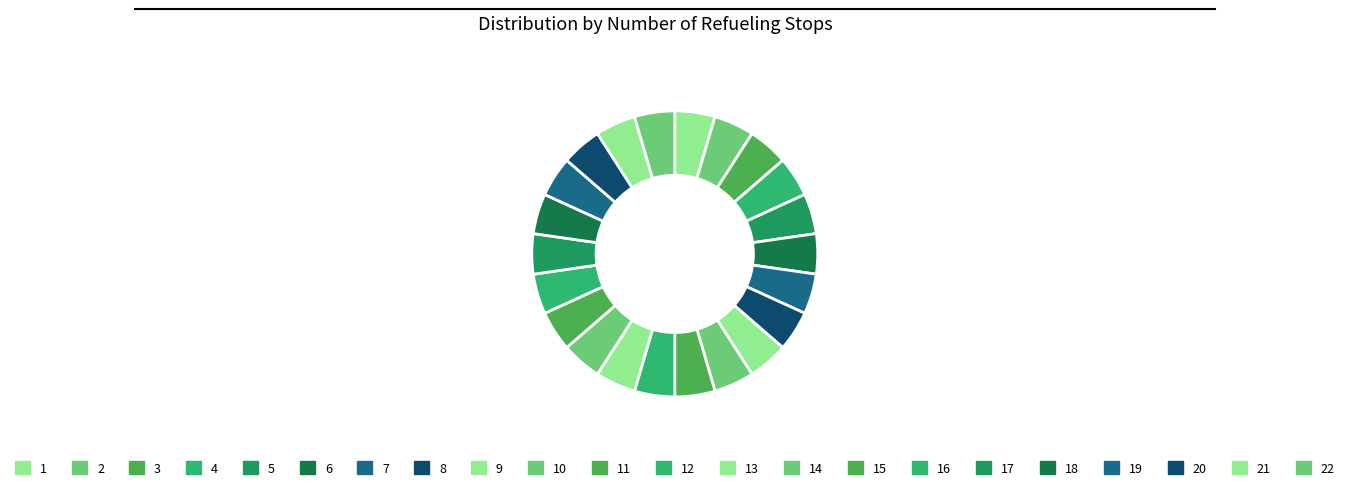

To the nearest percent, what is the average slice percentage?

5%